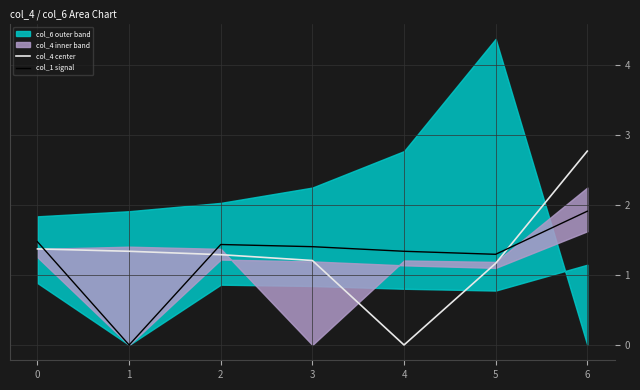

True or false: col_1 signal has more than 0 interior local peaks.

True